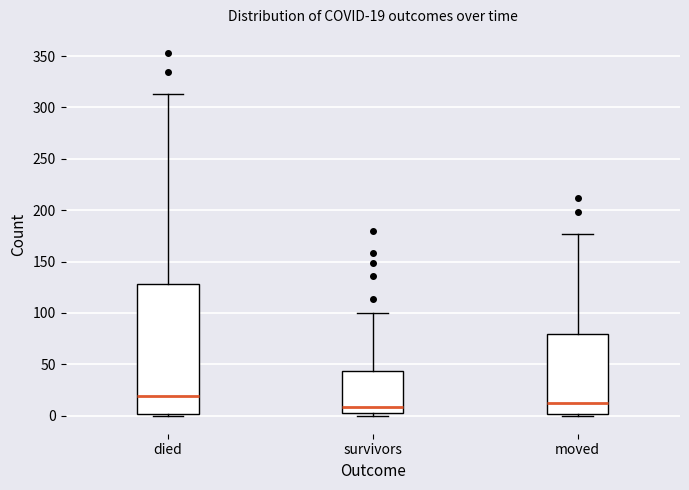

Comparing the boxes themselves (not the whiskers), which one is the tallest?

died